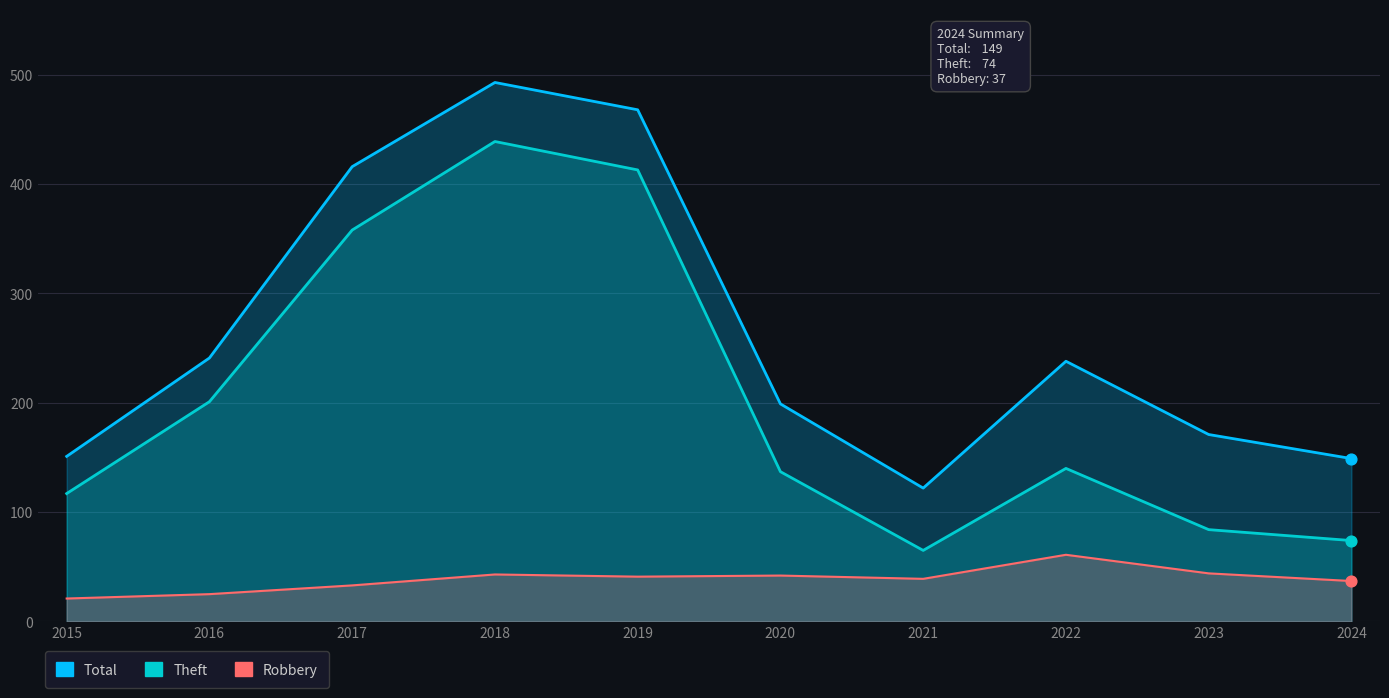

Is the value of Total at 2017 greater than the value of Theft at 2018?

No